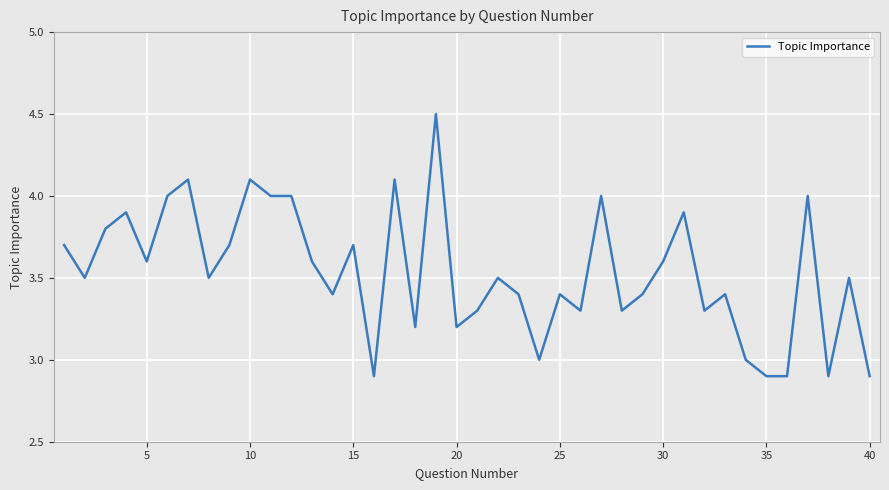

What is the minimum value shown in the chart?

2.9